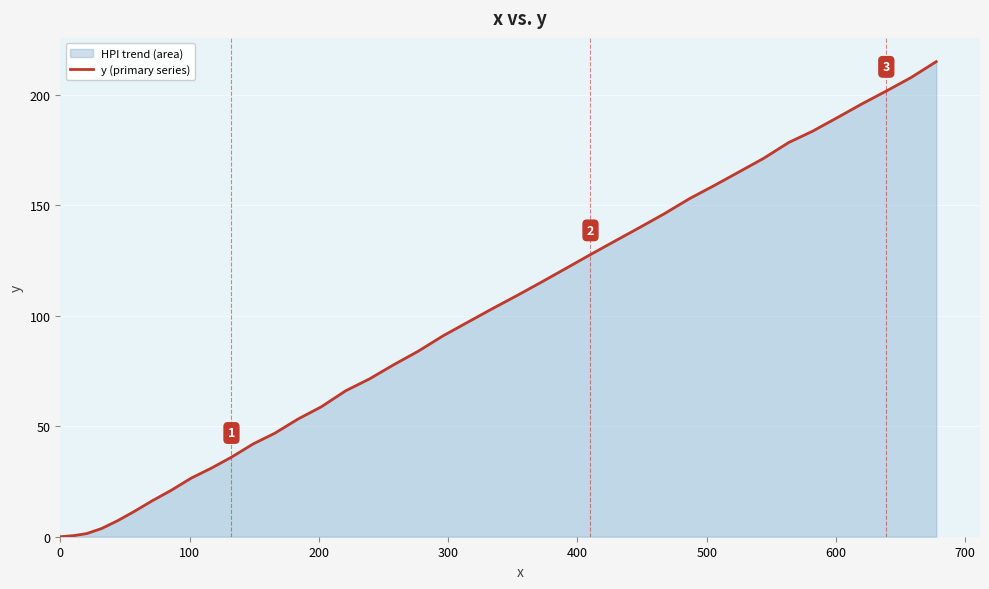

What is the greatest value displayed?

215.0